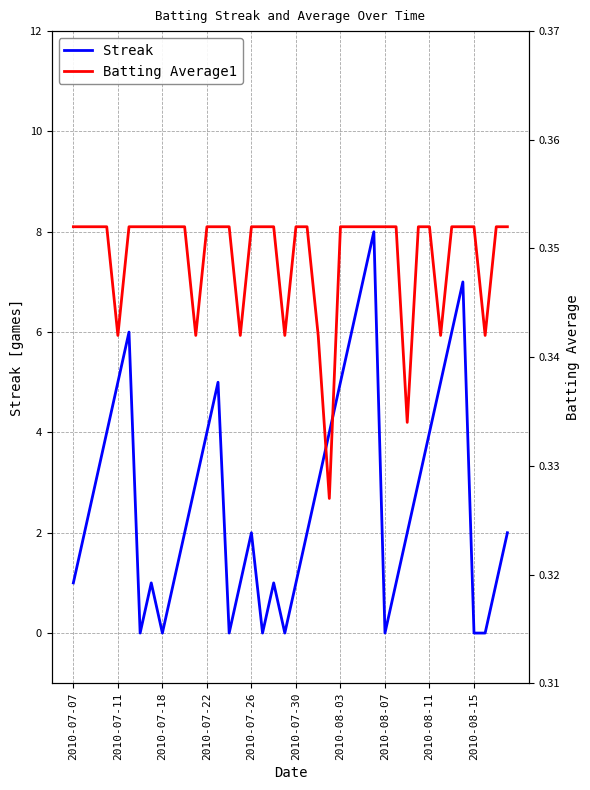

True or false: Streak has more than 2 points higher than both neighbors.

True